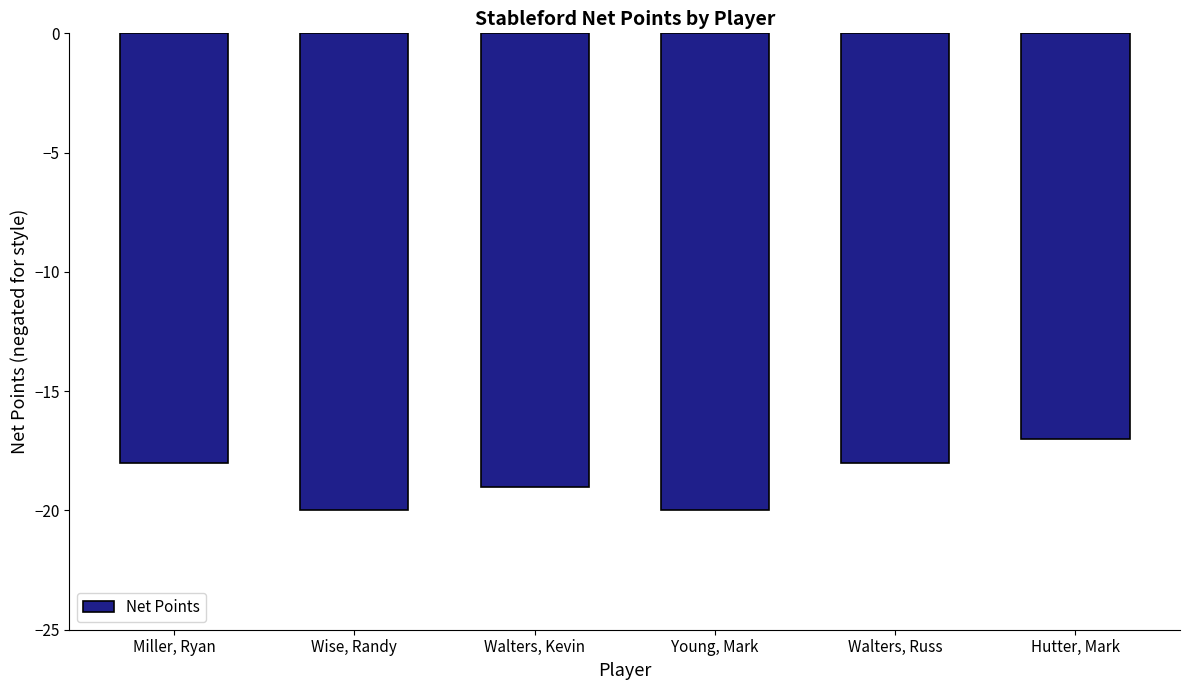

What is the approximate value at Walters, Russ?

-18